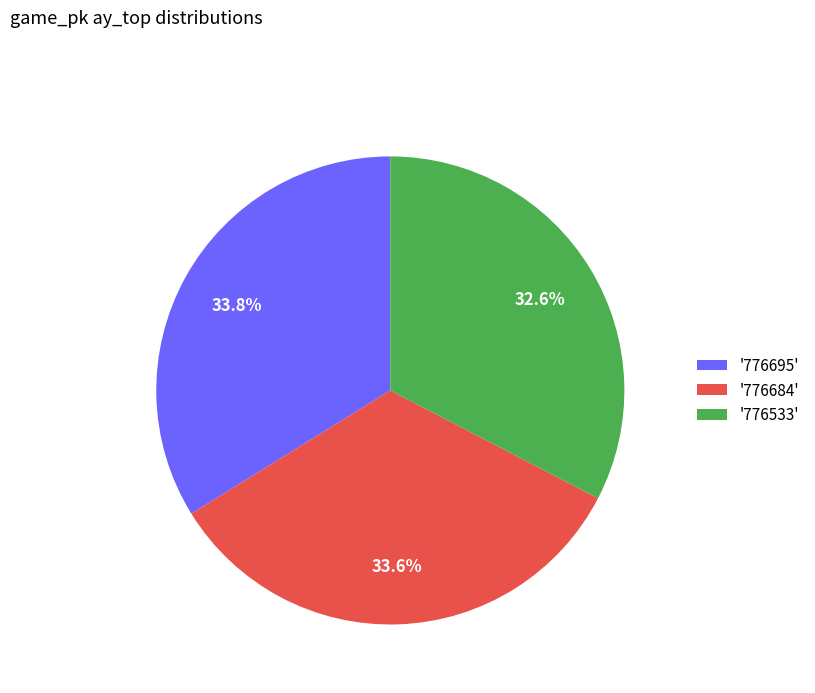

Which has a higher value, '776533' or '776684'?

'776684'